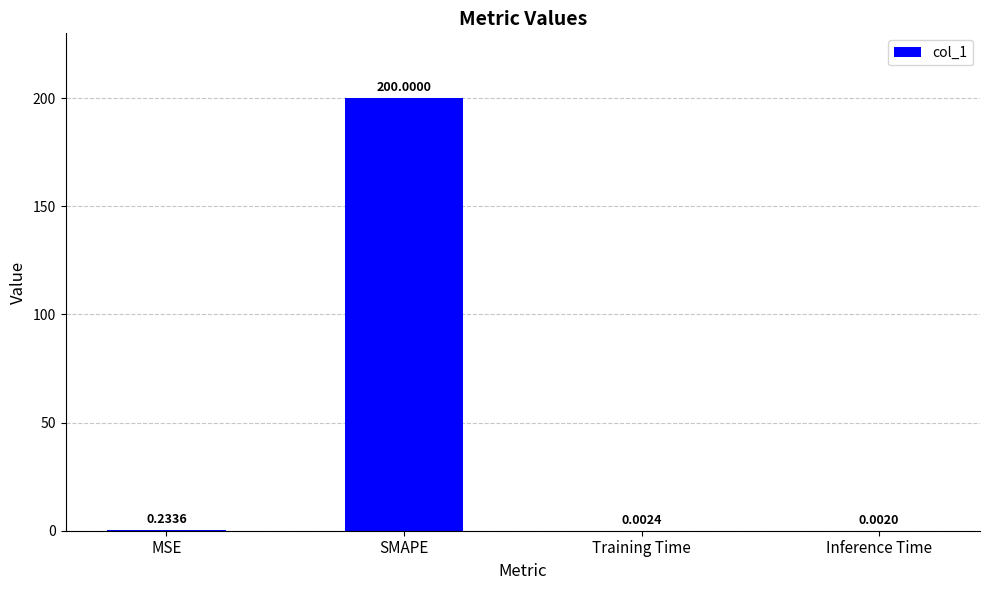

What is the sum of all values?

200.2